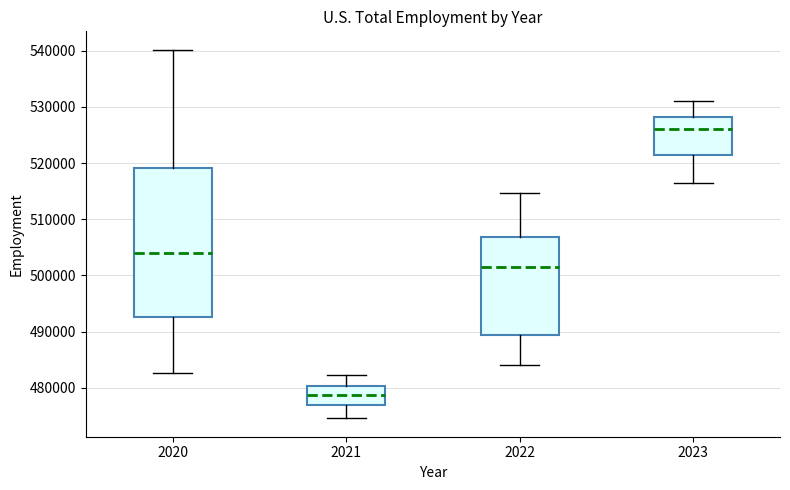

Reading left to right, read every box against the y-axis: the position of its median line, the range the box covers, and the ends of its whiskers. The values are not printed on the chart, so give them approximately, as read against the axis.

2020: median 504000, box 493000 to 519000, whiskers 483000 to 540000
2021: median 479000, box 477000 to 480000, whiskers 475000 to 482000
2022: median 501000, box 489000 to 507000, whiskers 484000 to 515000
2023: median 526000, box 521000 to 528000, whiskers 516000 to 531000